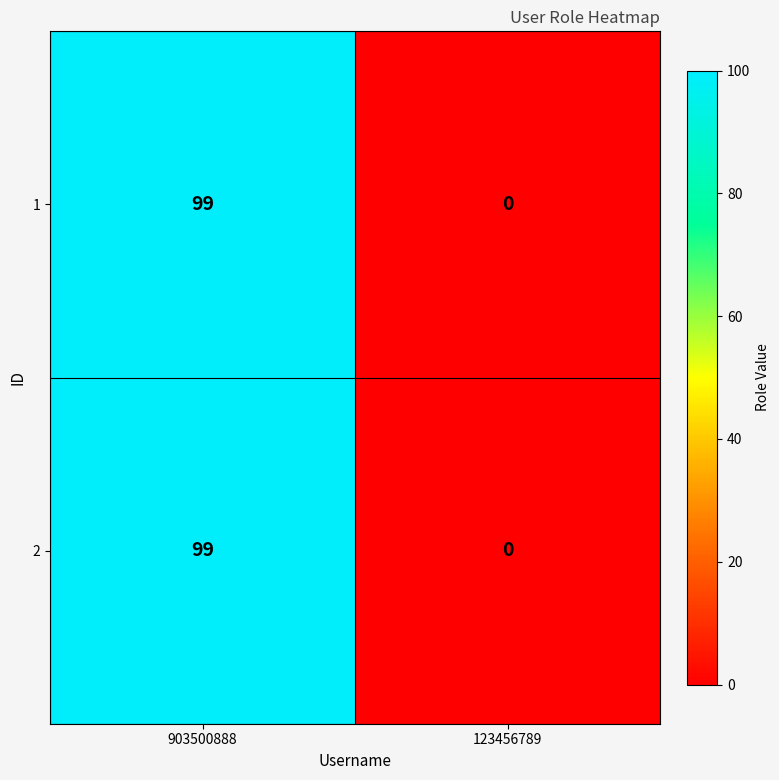

Which category has the lowest value in the 1 series?

123456789